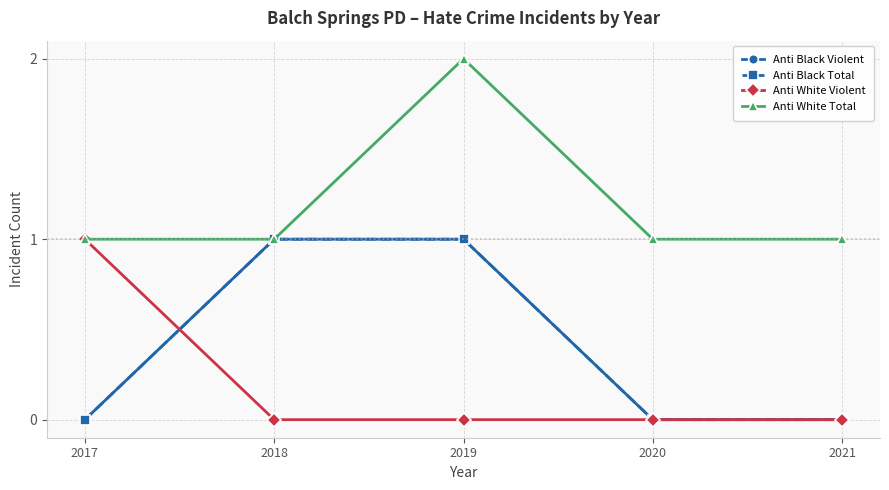

Does the chart have visible grid lines?

Yes